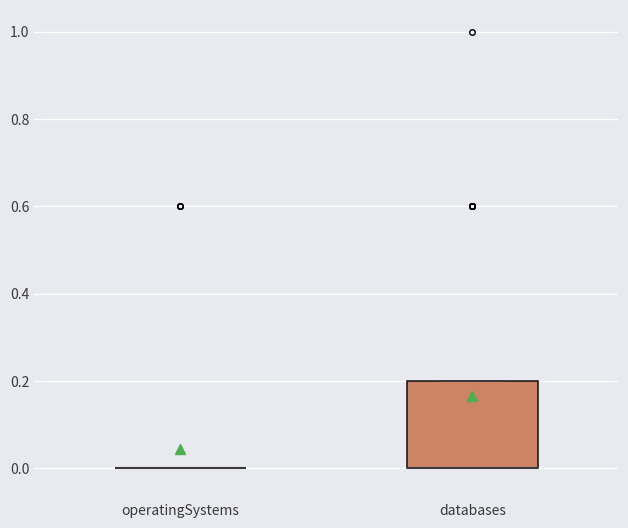

Where is the lower edge of the box for databases on the y-axis? The values are not printed on the chart, so give them approximately, as read against the axis.

0.0